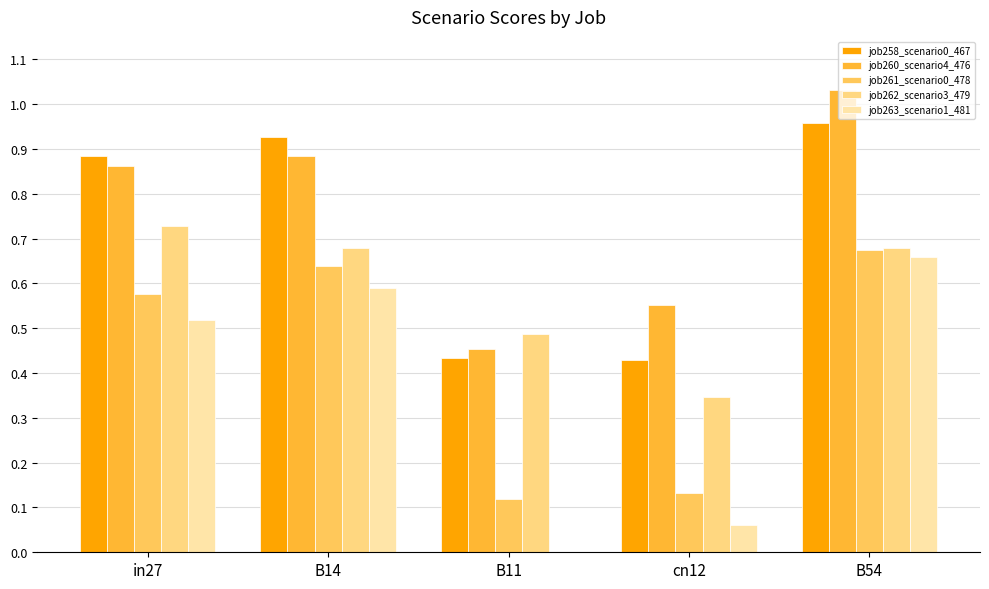

Which series changed the most between in27 and B11?

job263_scenario1_481